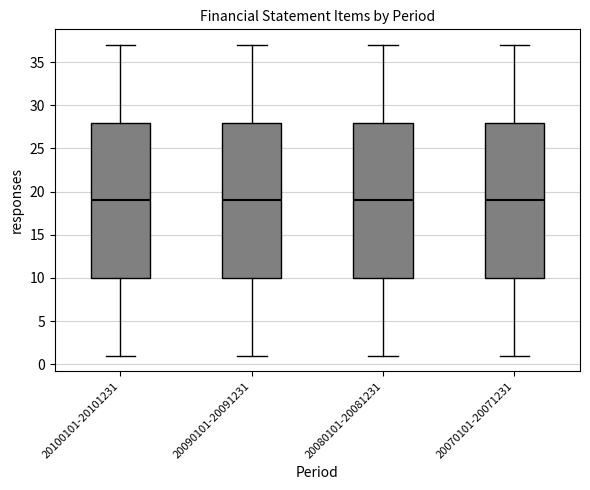

Reading left to right, read every box against the y-axis: the position of its median line, the range the box covers, and the ends of its whiskers. The values are not printed on the chart, so give them approximately, as read against the axis.

20100101-20101231: median 19, box 10 to 28, whiskers 1 to 37
20090101-20091231: median 19, box 10 to 28, whiskers 1 to 37
20080101-20081231: median 19, box 10 to 28, whiskers 1 to 37
20070101-20071231: median 19, box 10 to 28, whiskers 1 to 37